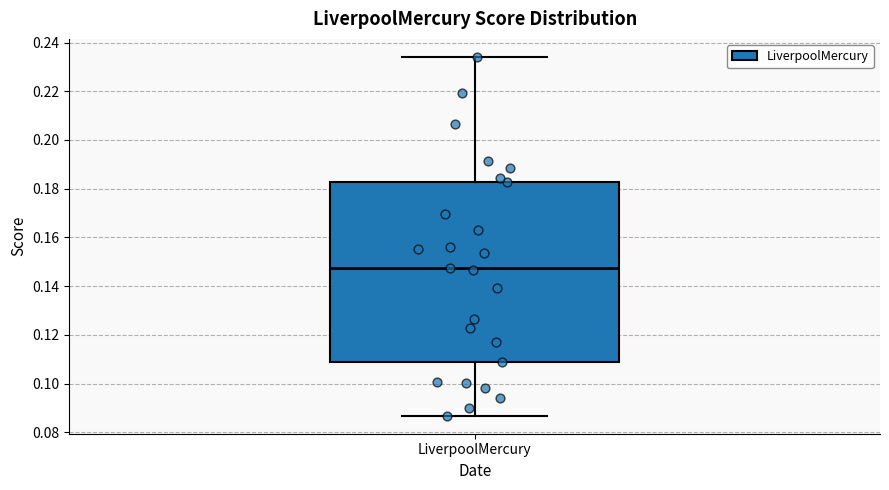

Read this box plot against the y-axis: the position of the median line, the range covered by the box, and the ends of both whiskers. The values are not printed on the chart, so give them approximately, as read against the axis.

median 0.148, box 0.108 to 0.182, whiskers 0.086 to 0.234